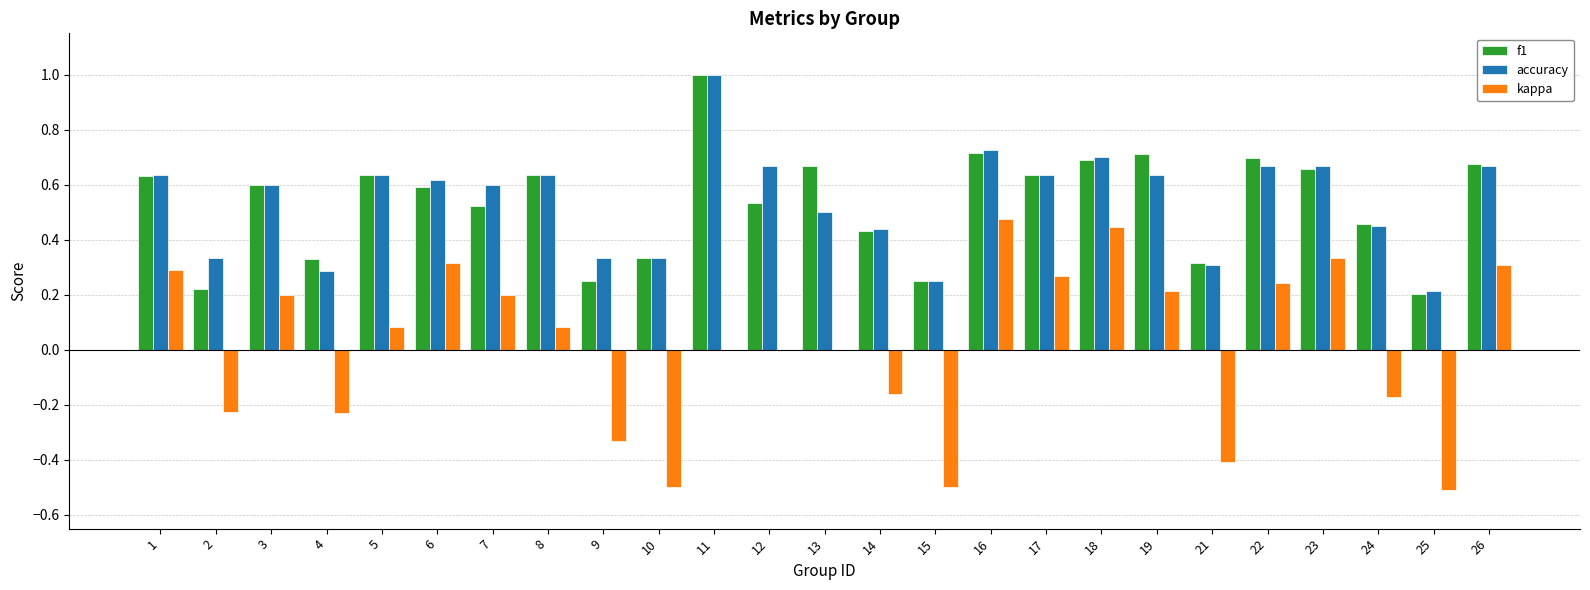

Does the chart contain stacked bars?

No